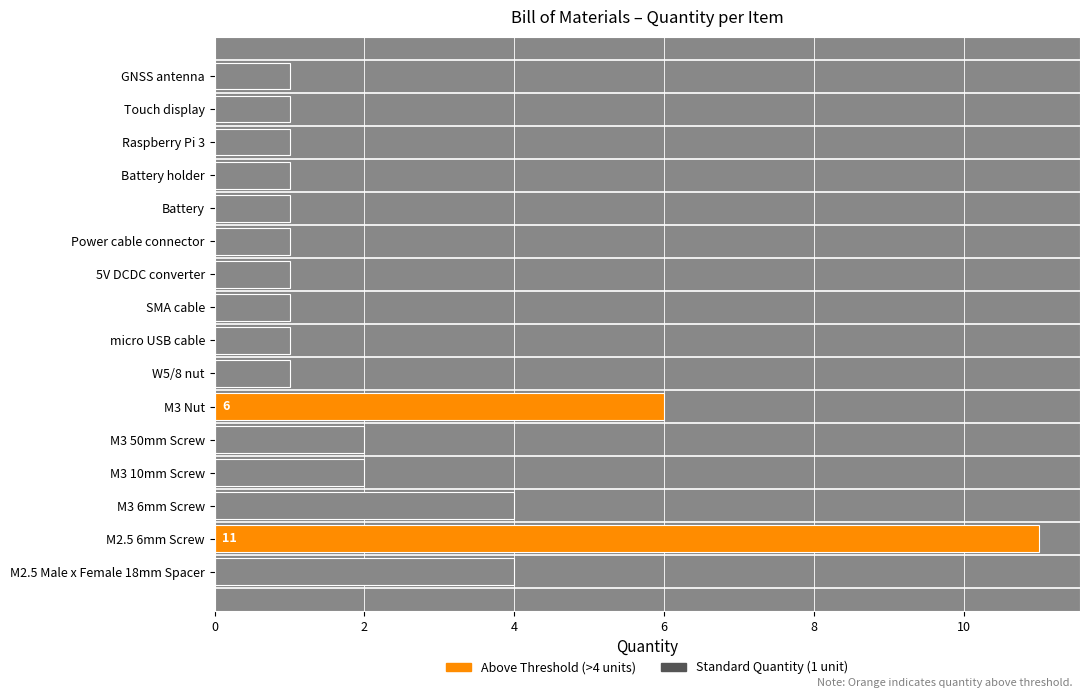

What is the difference between the maximum and minimum values?

10